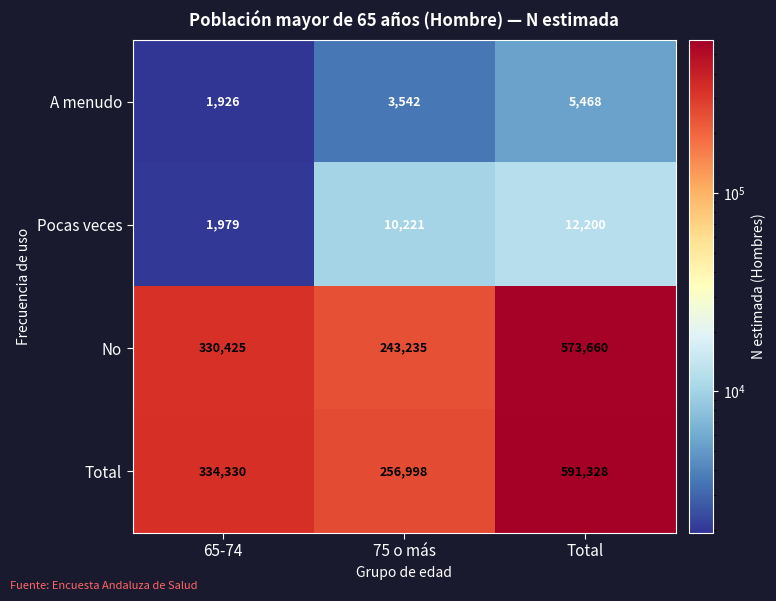

What is the sum of the A menudo values at Total and 75 o más?

9010